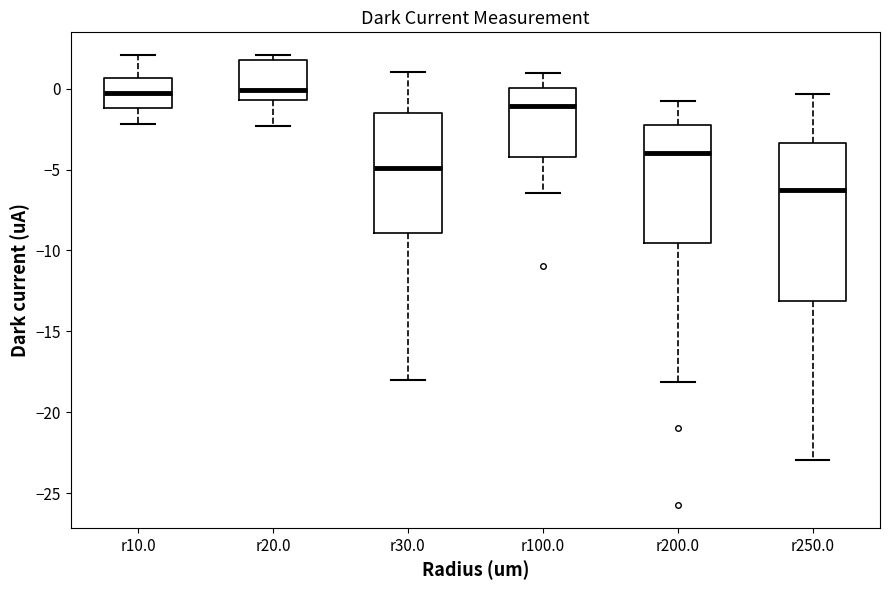

Reading left to right, read every box against the y-axis: the position of its median line, the range the box covers, and the ends of its whiskers. The values are not printed on the chart, so give them approximately, as read against the axis.

r10.0: median -0.5, box -1.0 to 0.5, whiskers -2.0 to 2.0
r20.0: median 0.0, box -0.5 to 2.0, whiskers -2.5 to 2.0 (just above the box's upper edge)
r30.0: median -5.0, box -9.0 to -1.5, whiskers -18.0 to 1.0
r100.0: median -1.0, box -4.0 to 0.0, whiskers -6.5 to 1.0
r200.0: median -4.0, box -9.5 to -2.0, whiskers -18.0 to -1.0
r250.0: median -6.5, box -13.0 to -3.5, whiskers -23.0 to -0.5